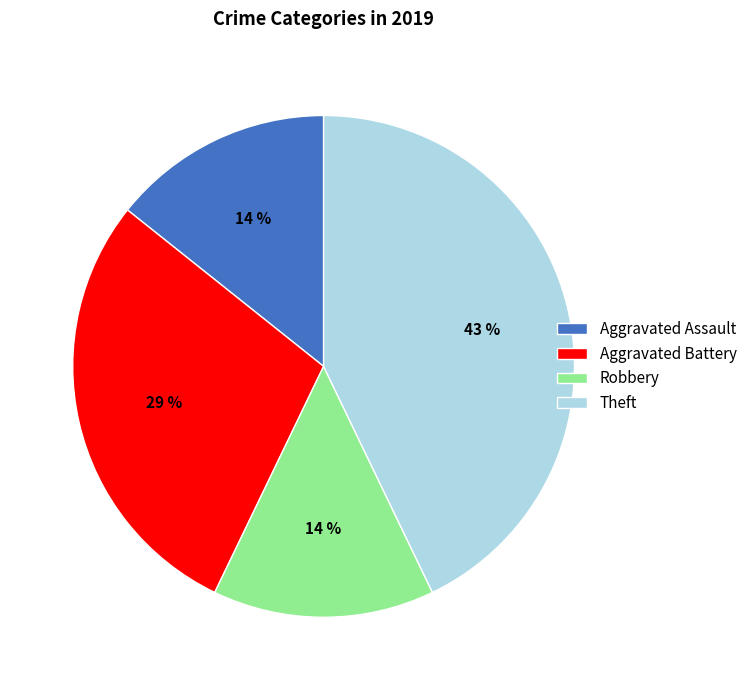

Combined, do Aggravated Assault and Aggravated Battery account for over 50%?

No